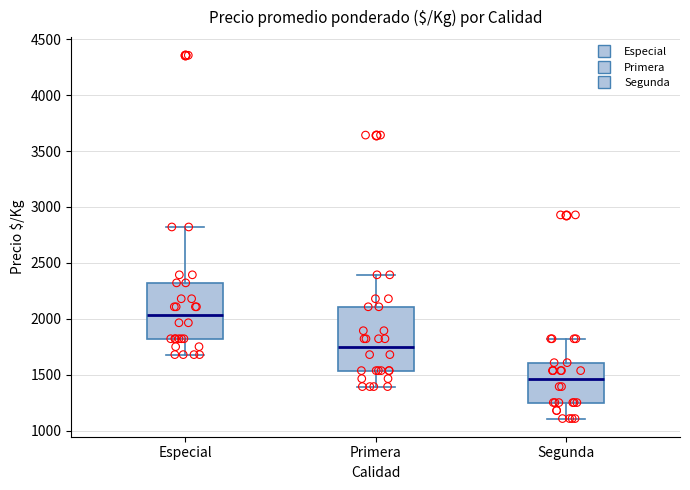

Where is the upper edge of the box for Segunda on the y-axis? The values are not printed on the chart, so give them approximately, as read against the axis.

1600